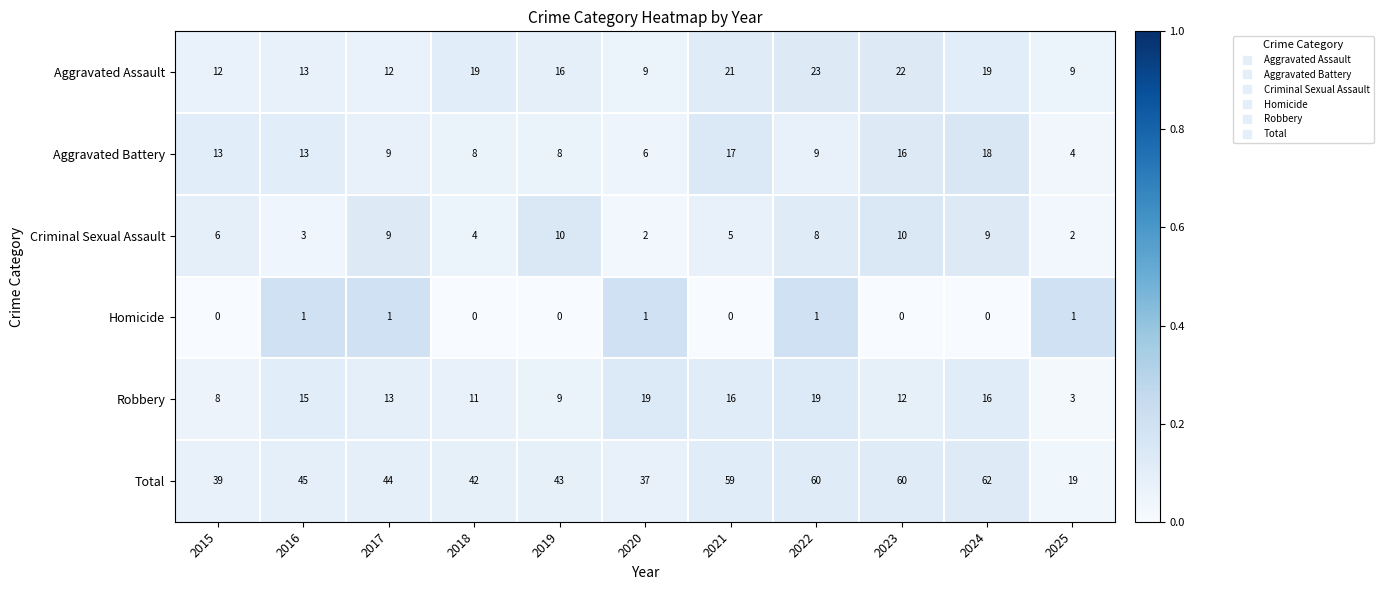

At how many categories does at least one series exceed 0?

11